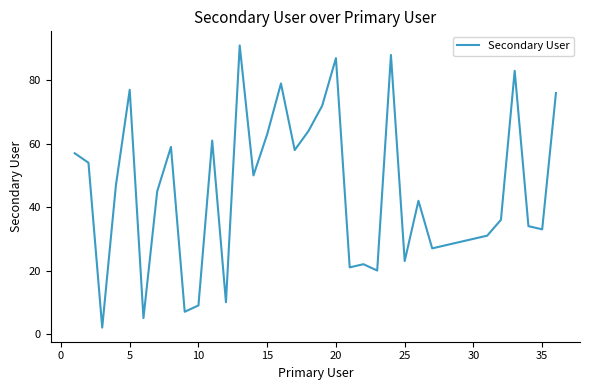

Is this an area chart (filled region under the line)?

No